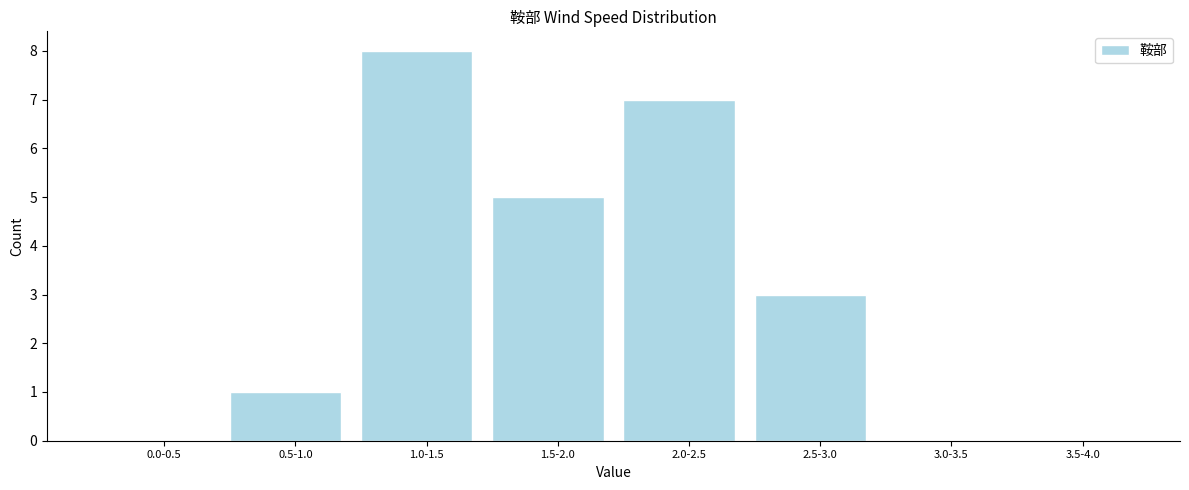

Reading left to right, what are all the values shown in this chart?

0.0-0.5=0	0.5-1.0=1	1.0-1.5=8	1.5-2.0=5	2.0-2.5=7	2.5-3.0=3	3.0-3.5=0	3.5-4.0=0